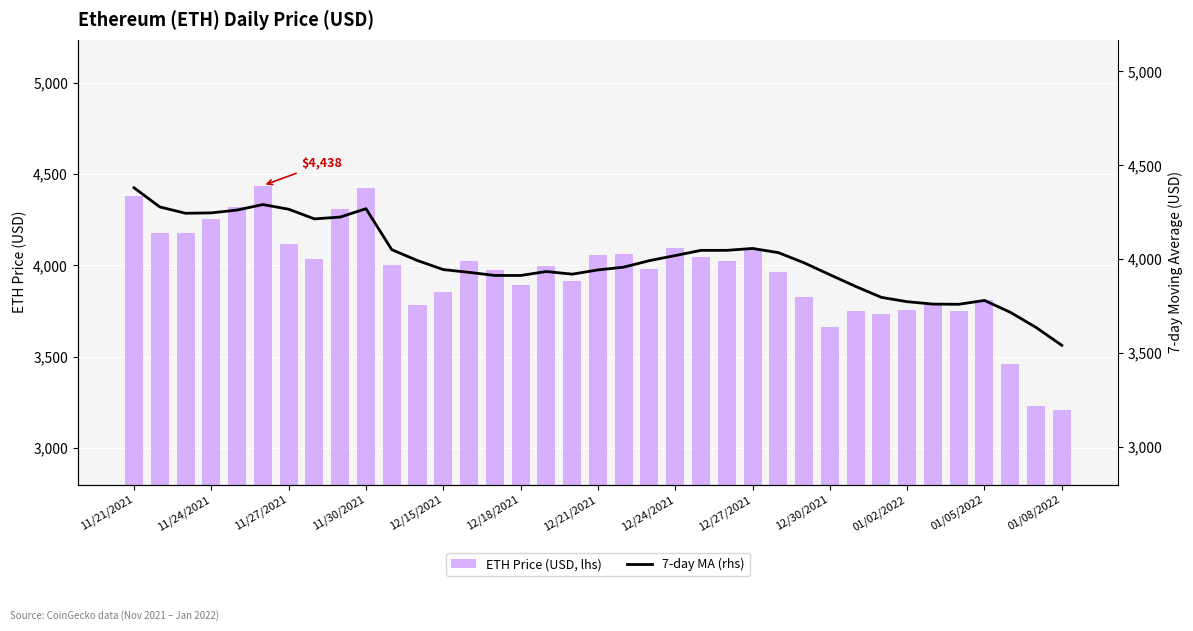

The value of ETH Price (USD, lhs) at 11/27/2021 is 2464.0. True or false?

False